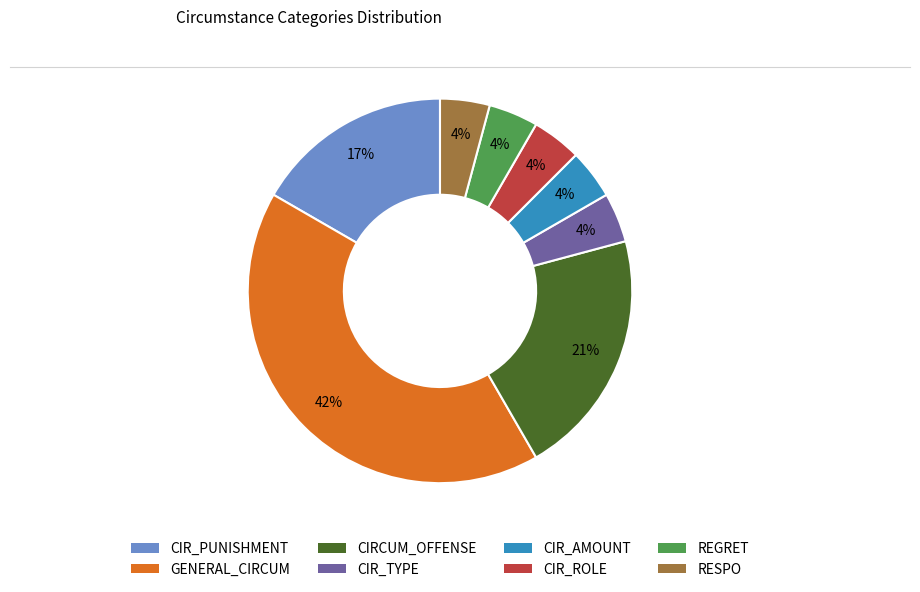

Combined, do GENERAL_CIRCUM and CIRCUM_OFFENSE account for over 50%?

Yes